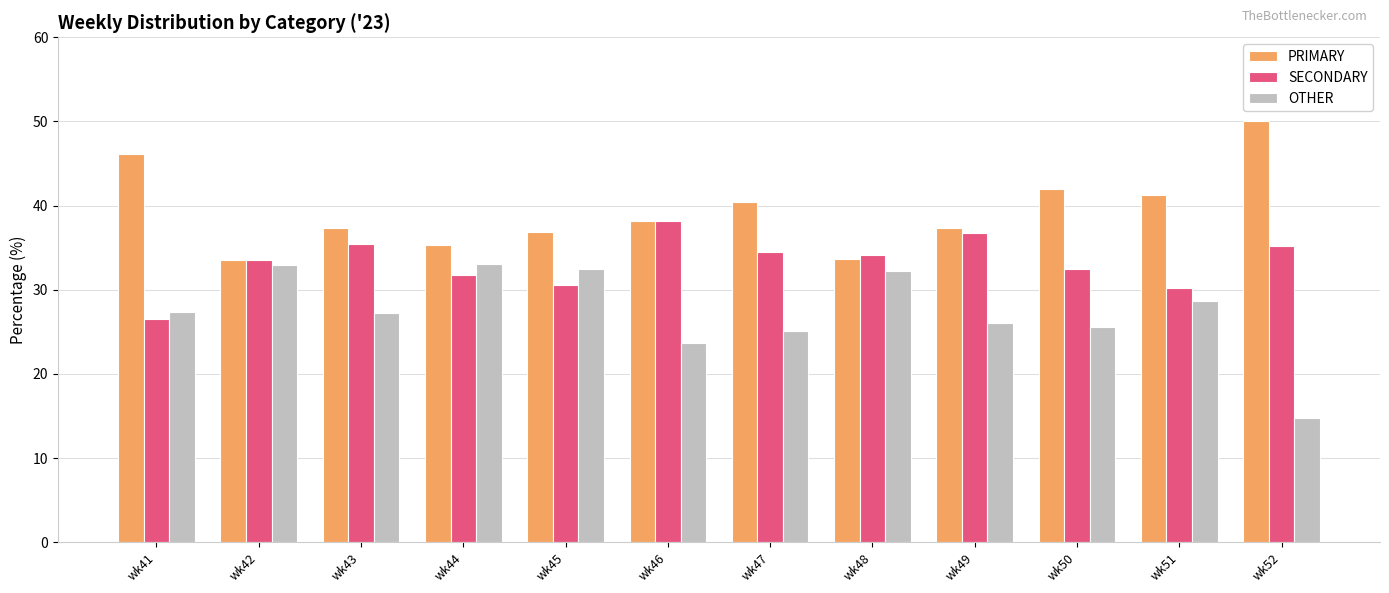

Where does the PRIMARY series first go above 38?

wk41